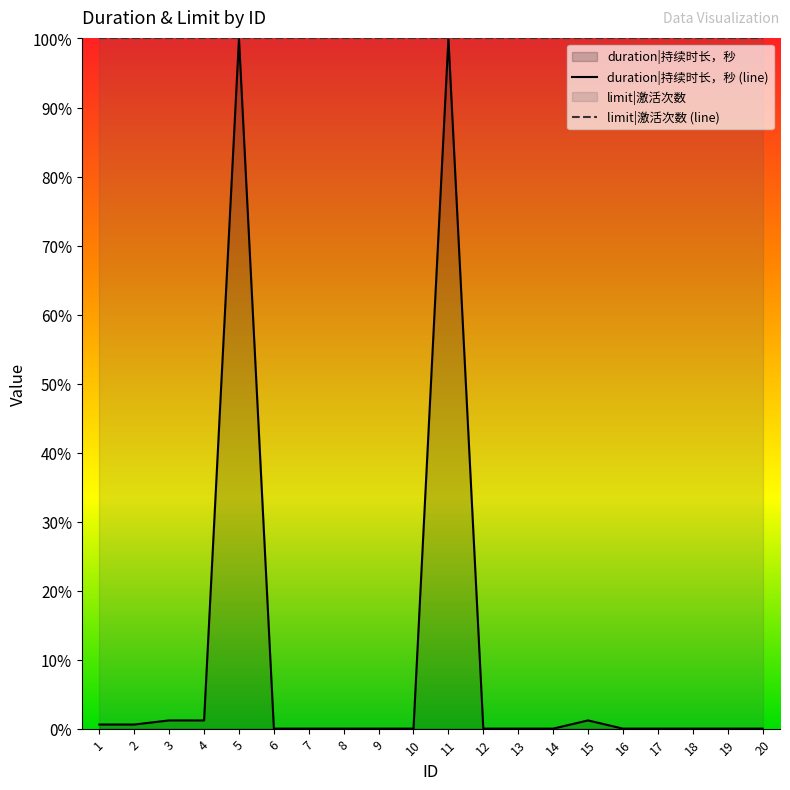

How many interior local peaks (higher than both neighbors) does the data have?

3